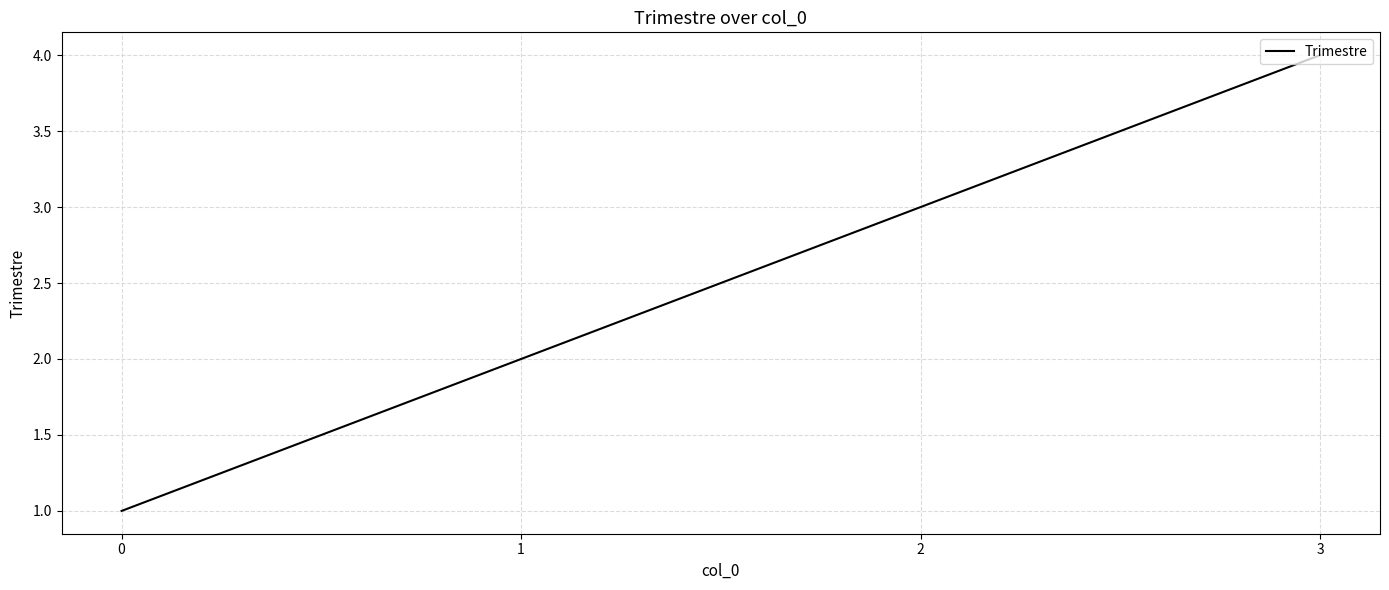

Between 2 and 0, which is larger?

2